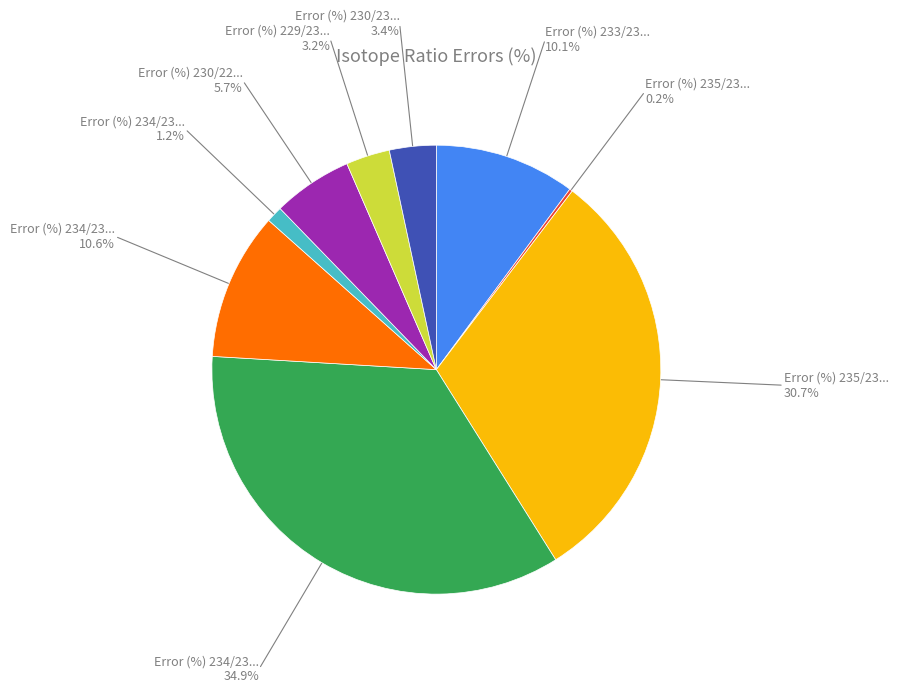

Is there any slice that represents more than half of the pie?

No